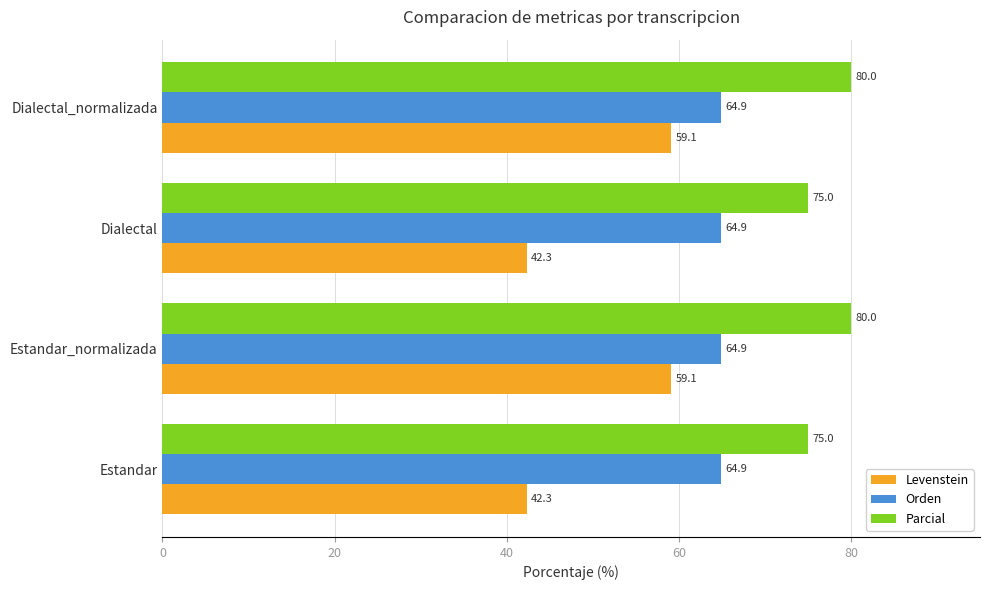

Which series has the largest range (max minus min)?

Levenstein